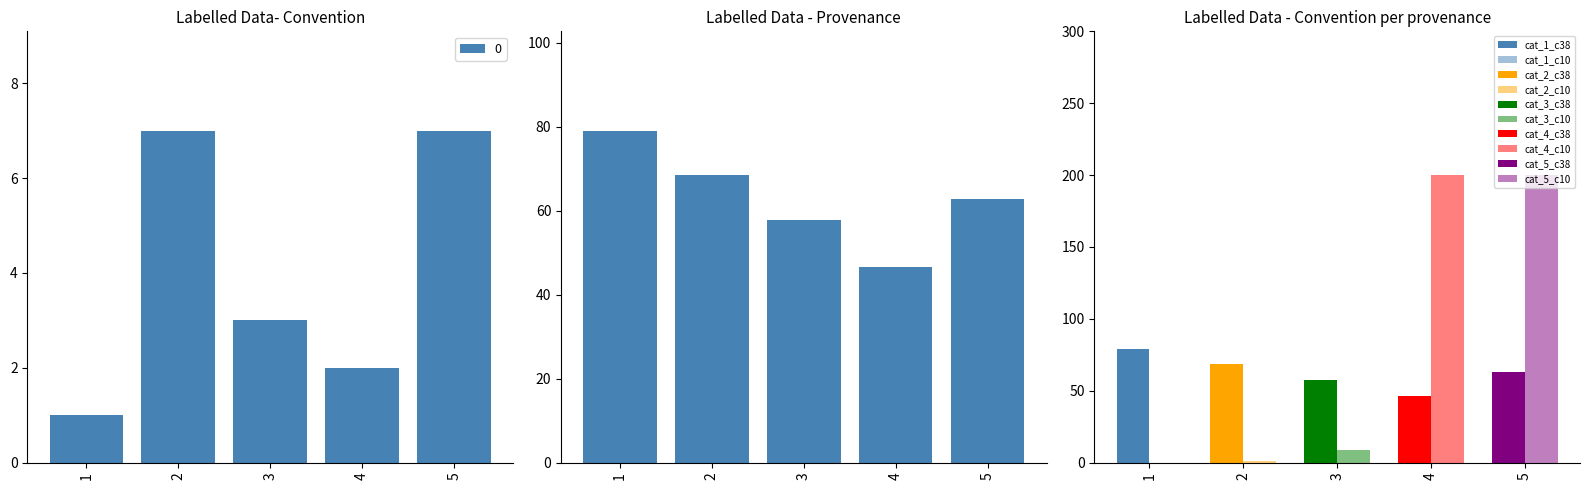

What is the value of the 4th bar from the left?

46.5